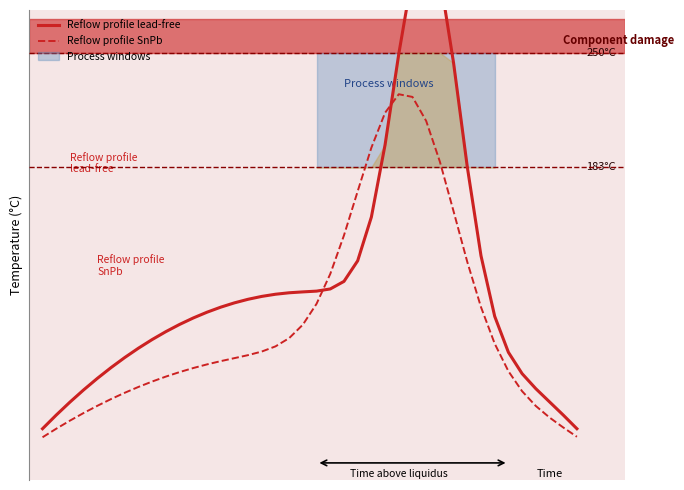

Reading right to left, extract all data points from this chart.

Reflow profile lead-free: 30.0	38.0	45.7	53.4	62.2	74.7	95.8	131.2	183.2	243.9	294.6	314.7	295.9	249.3	196.2	153.9	128.3	116.2	111.8	110.5	110.1	109.5	108.7	107.4	105.7	103.6	101.1	98.2	94.8	91.0	86.8	82.2	77.1	71.7	65.8	59.5	52.7	45.6	38.0	30.0
Reflow profile SnPb: 25.3	30.7	36.6	43.3	51.9	63.7	79.8	101.2	127.6	157.2	186.2	210.1	224.1	225.7	214.9	194.4	168.9	143.1	120.6	103.1	90.9	83.0	78.2	75.2	73.1	71.3	69.5	67.6	65.5	63.1	60.5	57.6	54.5	51.0	47.4	43.4	39.2	34.7	30.0	25.0